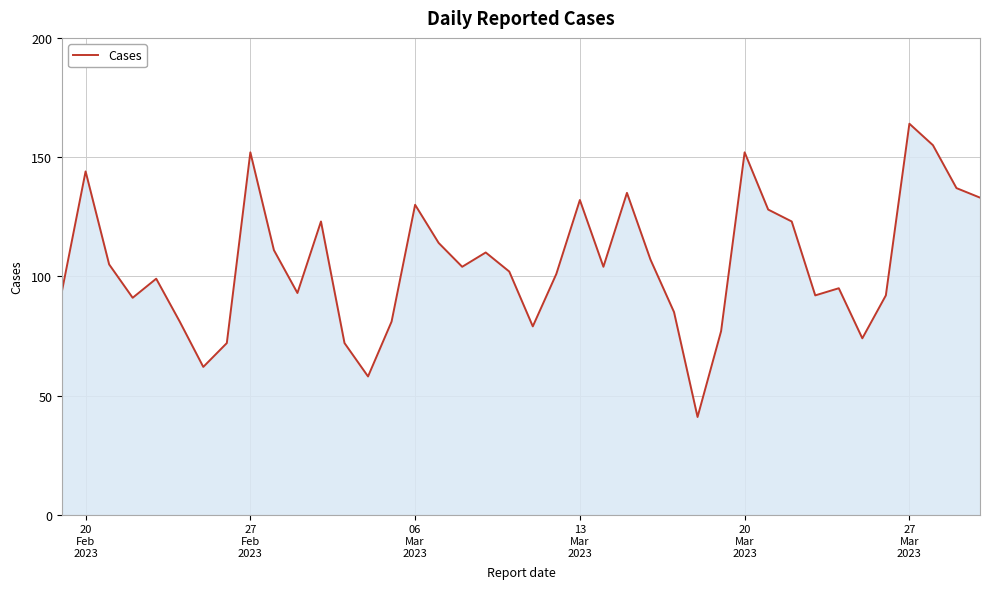

Reading left to right, list all the values displayed in this chart.

94	144	105	91	99	81	62	72	152	111	93	123	72	58	81	130	114	104	110	102	79	101	132	104	135	107	85	41	77	152	128	123	92	95	74	92	164	155	137	133